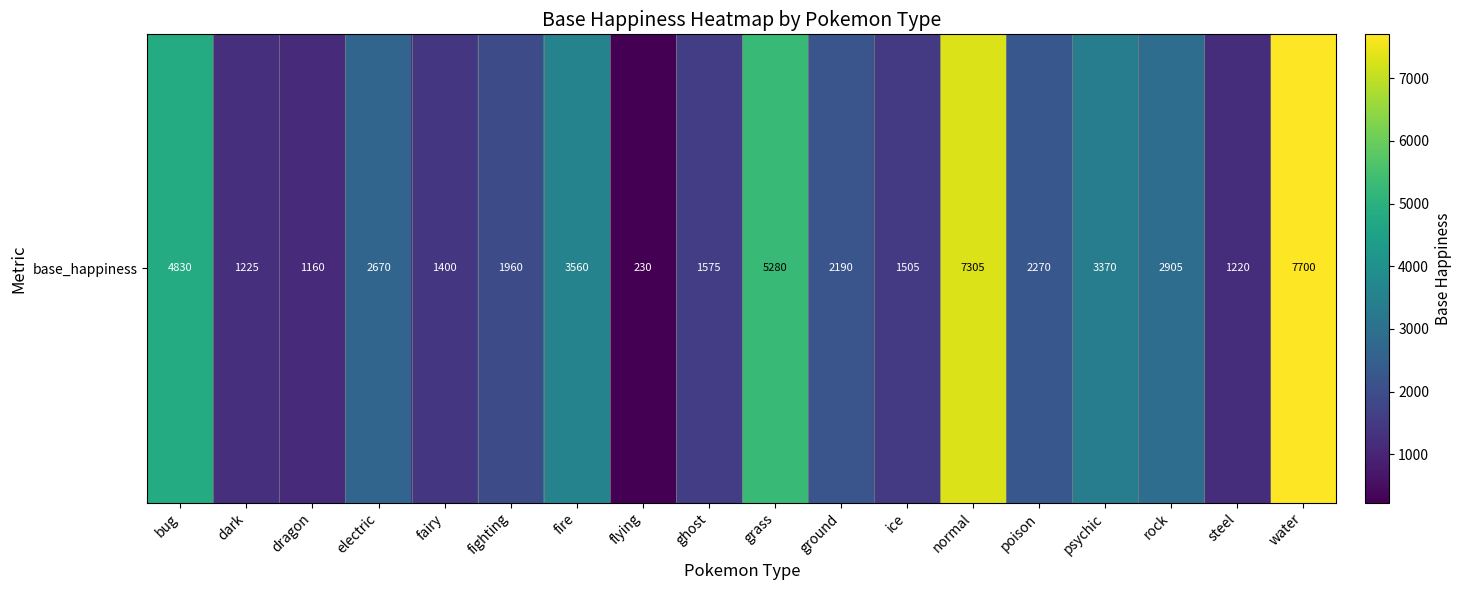

How many categories are shown in the chart?

18